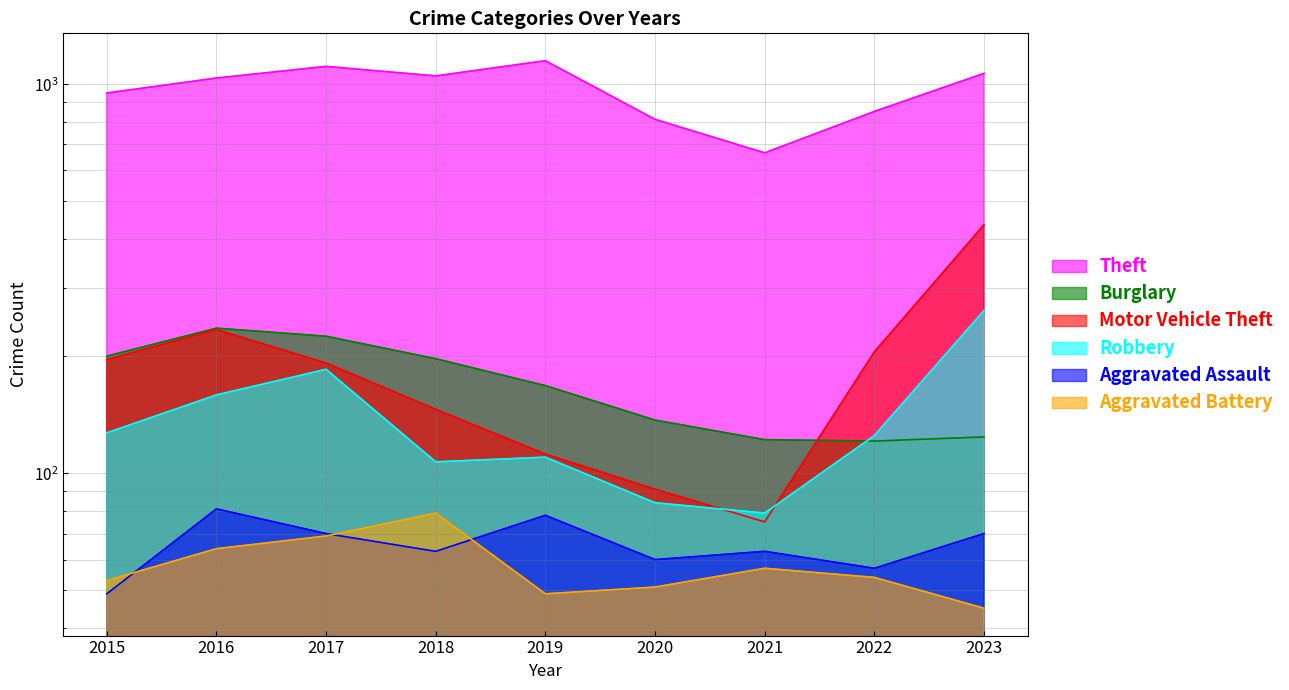

Rank the series by their maximum value, from lowest to highest.

Aggravated Battery, Aggravated Assault, Burglary, Robbery, Motor Vehicle Theft, Theft